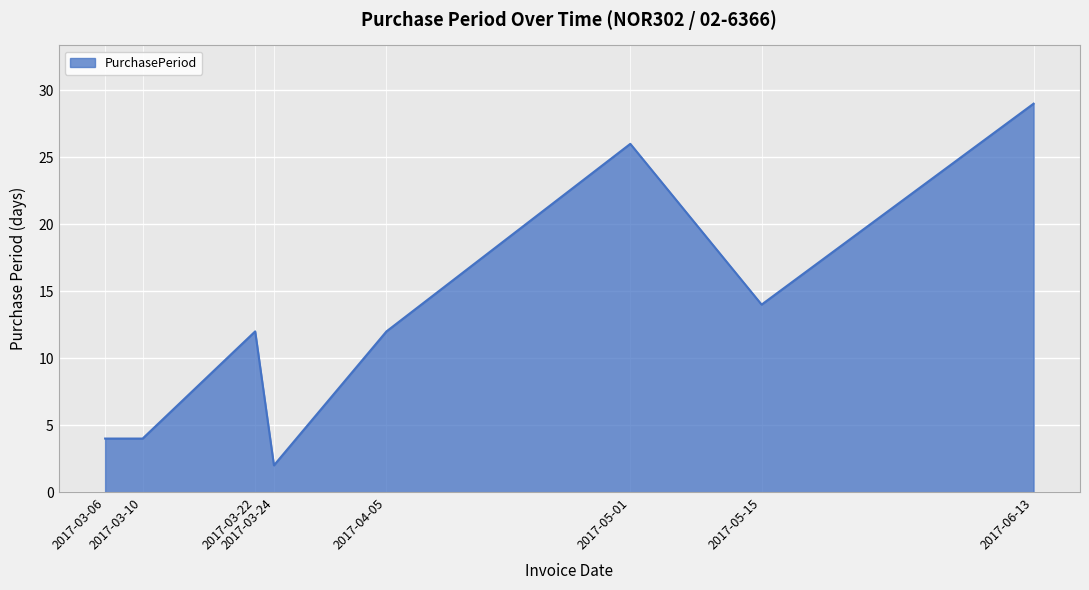

What is the difference between the second highest and second lowest values?

22